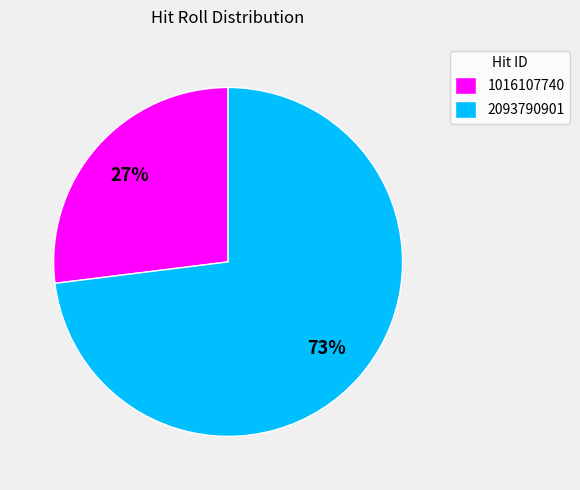

To the nearest percent, what is the difference between the largest and smallest slice percentages?

46%